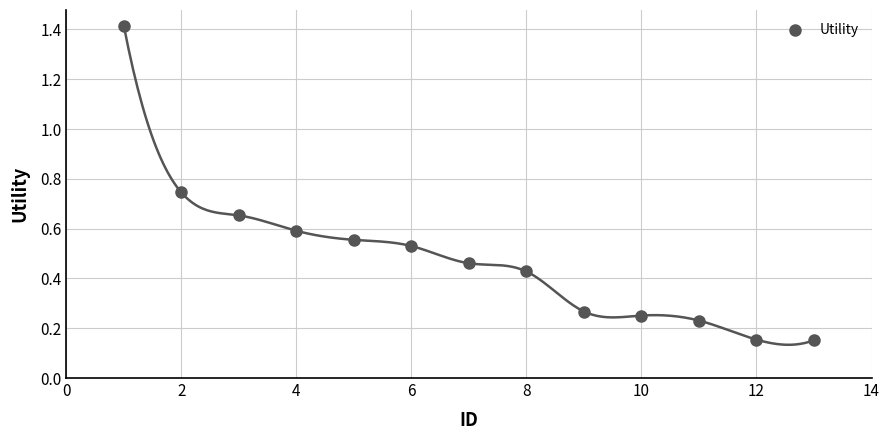

What is the range of X values (max minus min)?

12.0